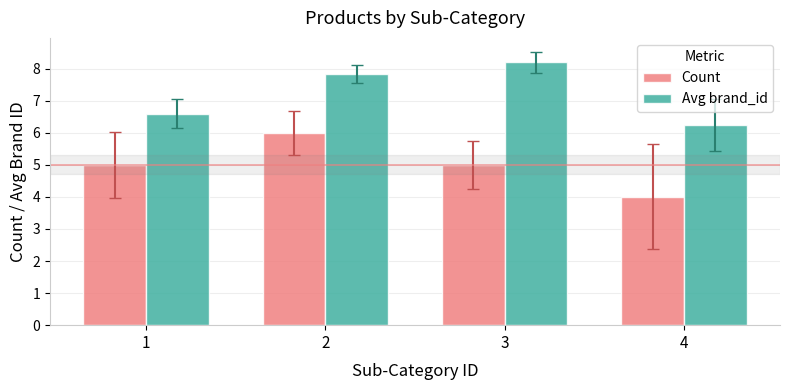

What is the difference between the second highest and minimum values in the Count series?

1.0